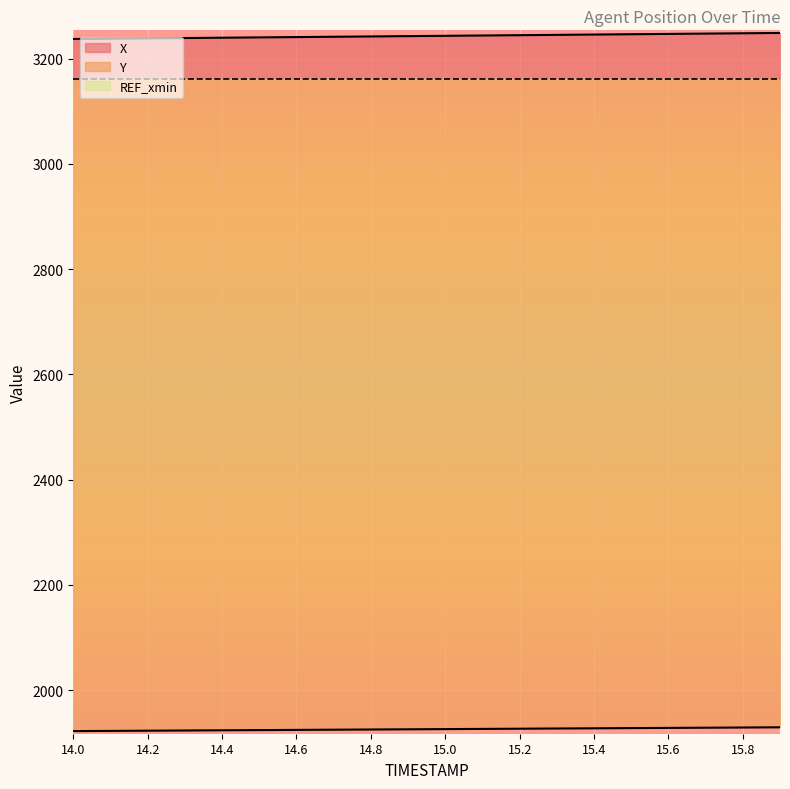

What is the difference between the highest and lowest values at 14.7?

1316.7